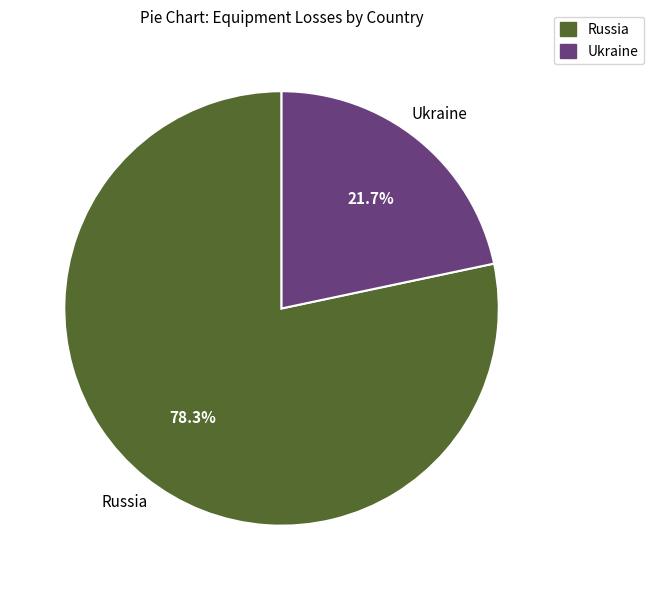

Is it true that Russia is 86% of the pie?

False